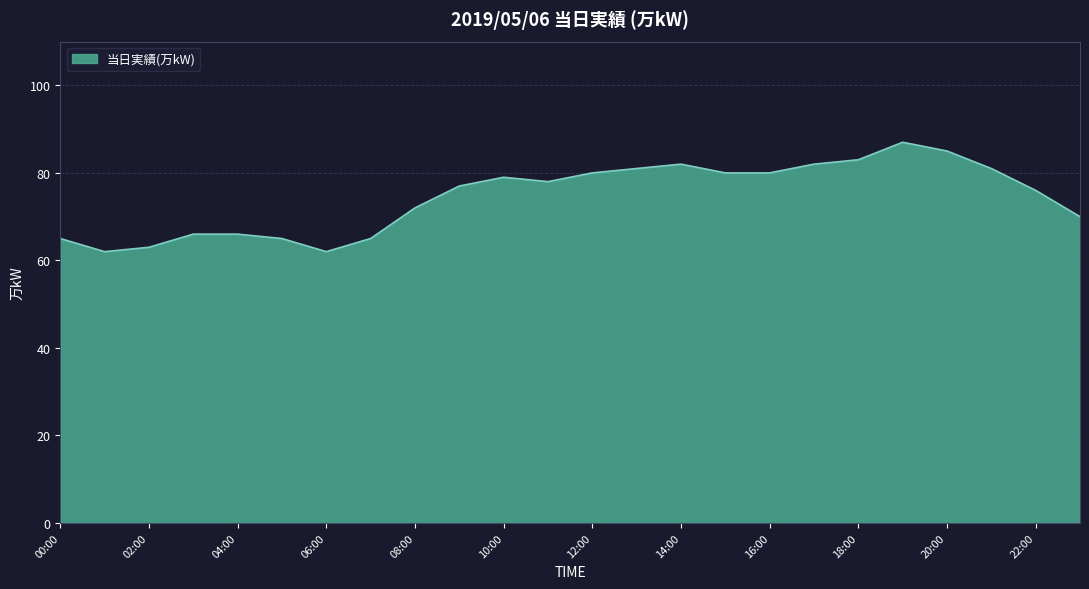

What is the smallest value displayed?

62